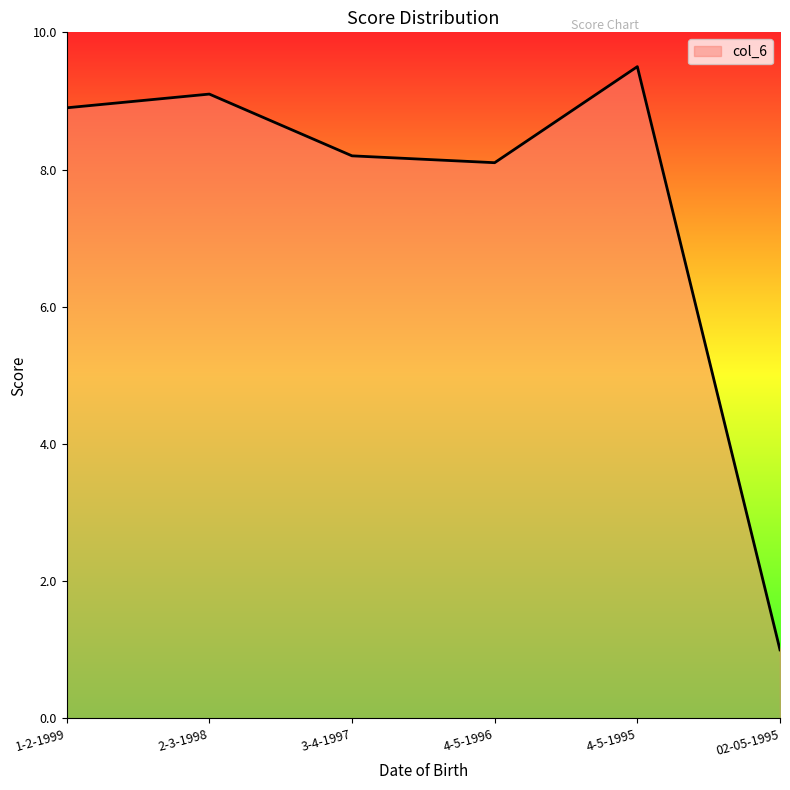

What is the change in value from 2-3-1998 to 4-5-1996?

-1.0